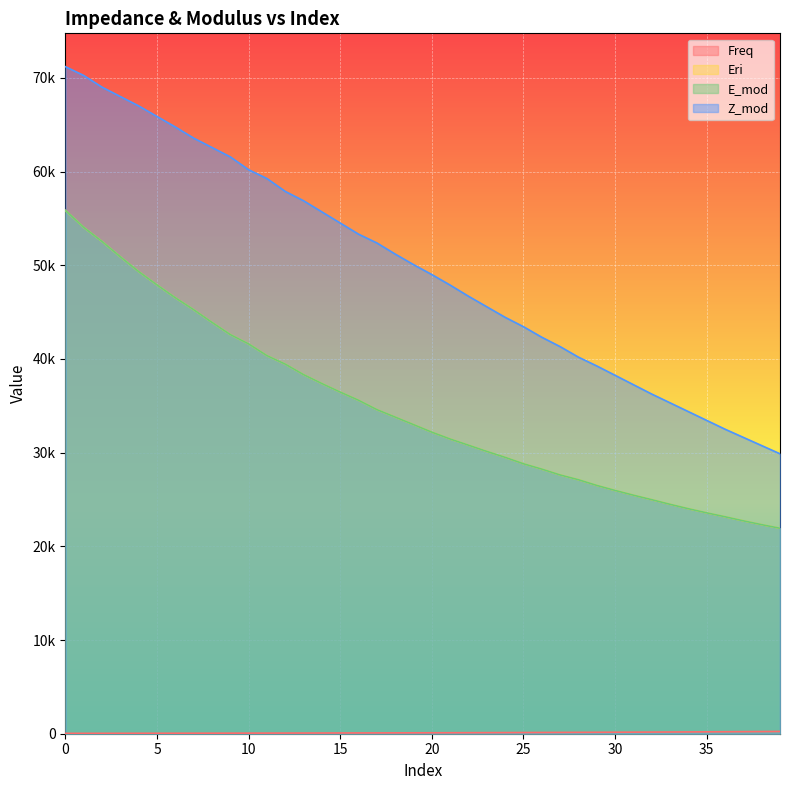

How many data points in E_mod are above 32989?

20